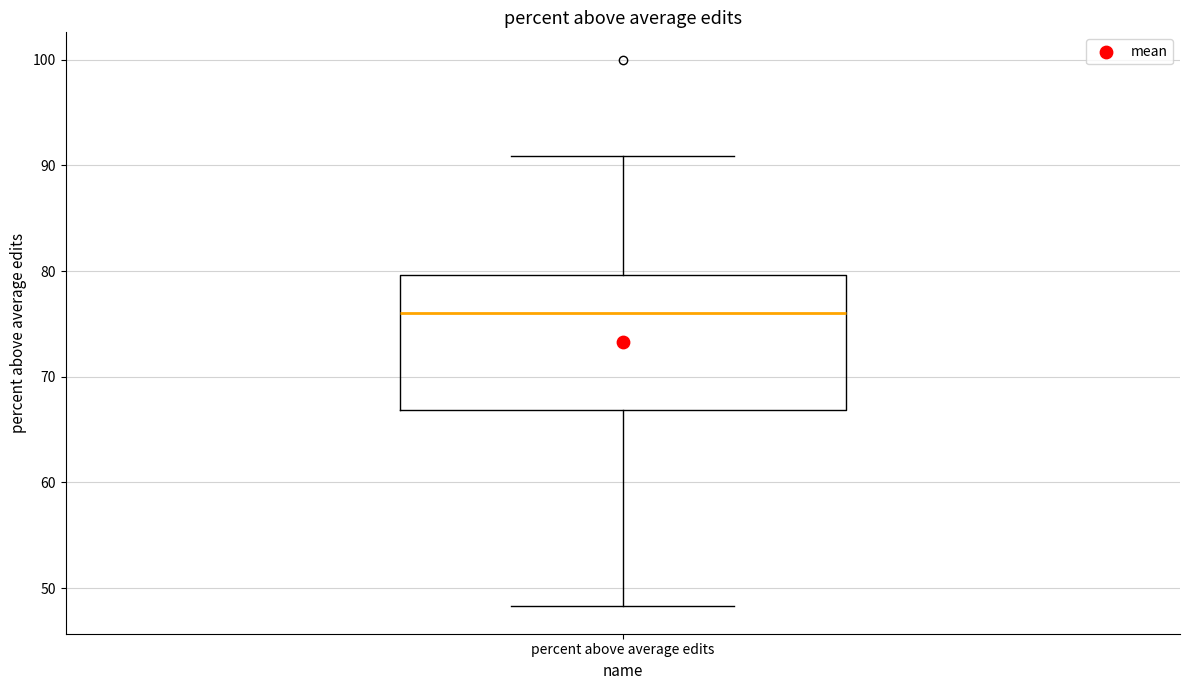

Where does the lower whisker of the box for percent above average edits end on the y-axis? The values are not printed on the chart, so give them approximately, as read against the axis.

48